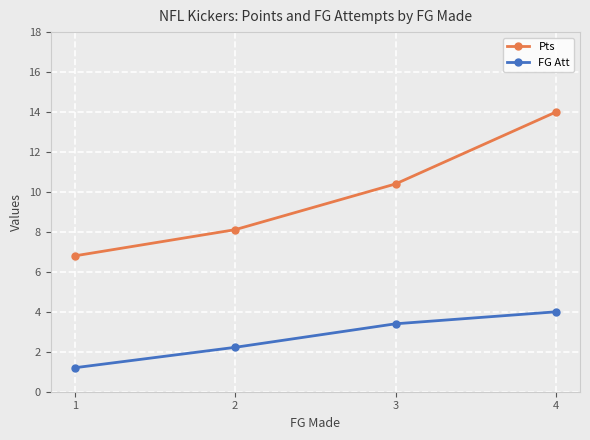

Reading left to right, transcribe all the data shown in this chart.

Pts: 6.8	8.1	10.4	14.0
FG Att: 1.2	2.2	3.4	4.0